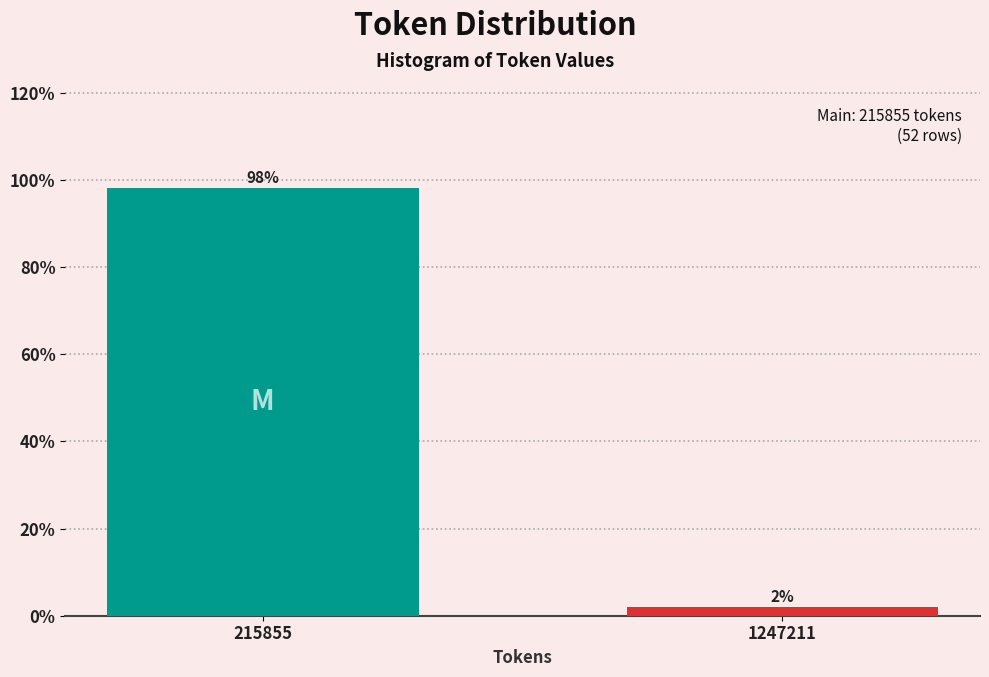

At which category does the chart reach its peak across all series?

215855